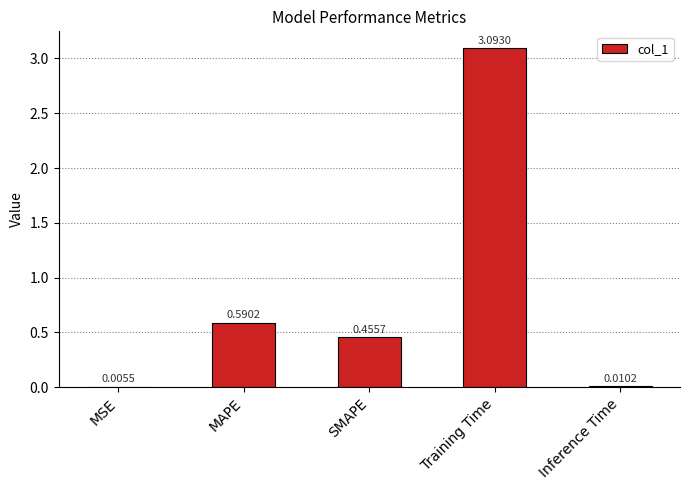

What is the sum of all values?

4.2